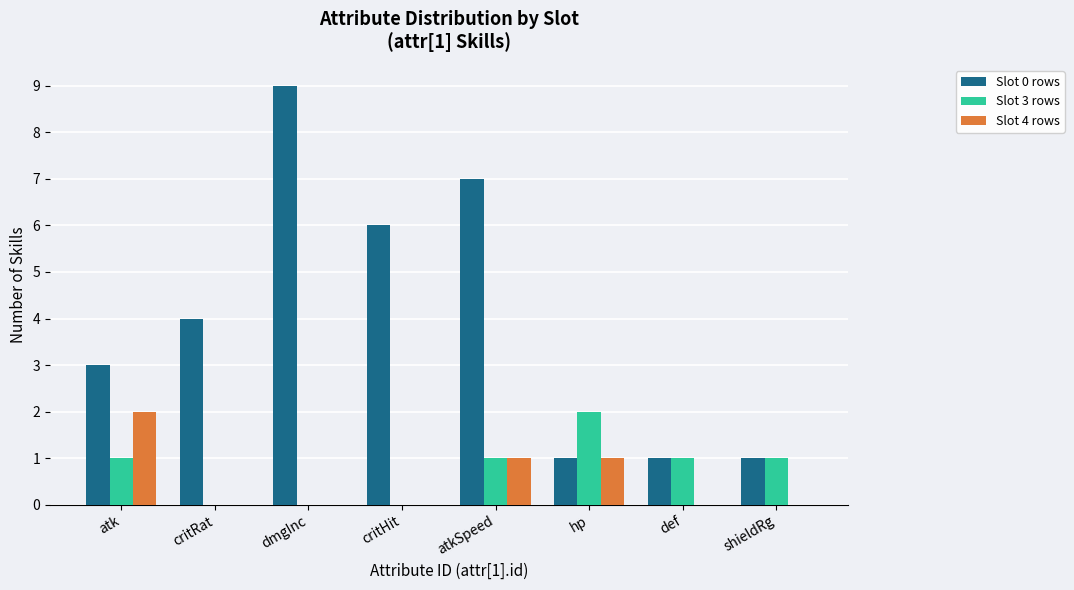

What is the maximum value shown in the chart?

9